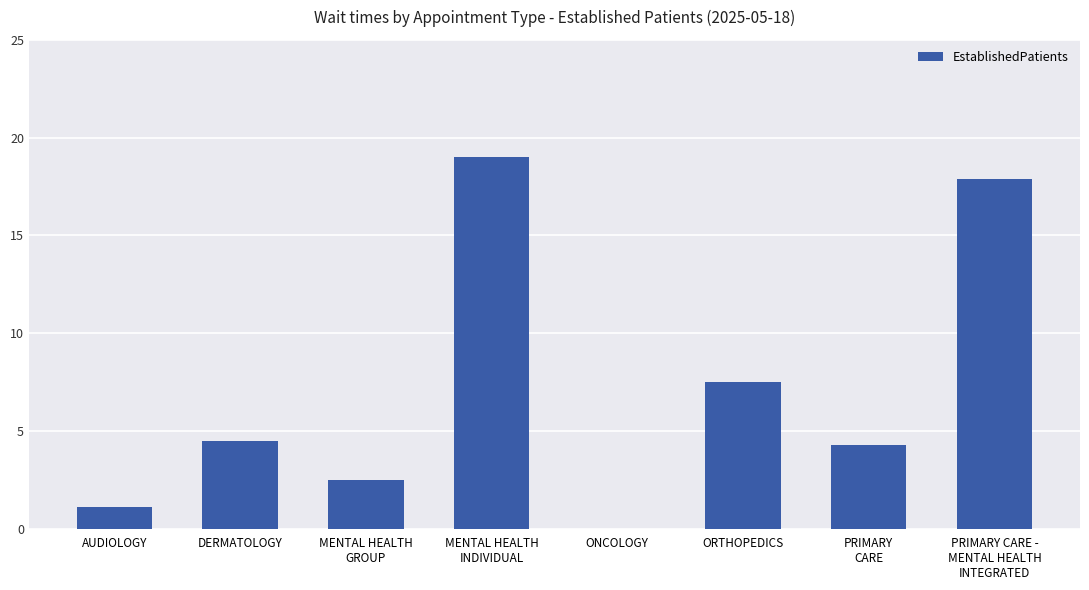

What is the change in value from AUDIOLOGY to ORTHOPEDICS?

+6.4